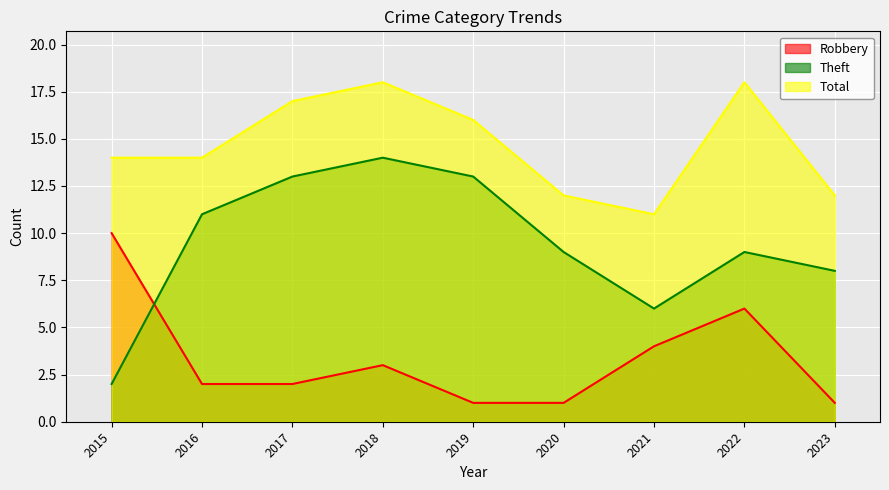

Where does the Total series first go above 14?

2017